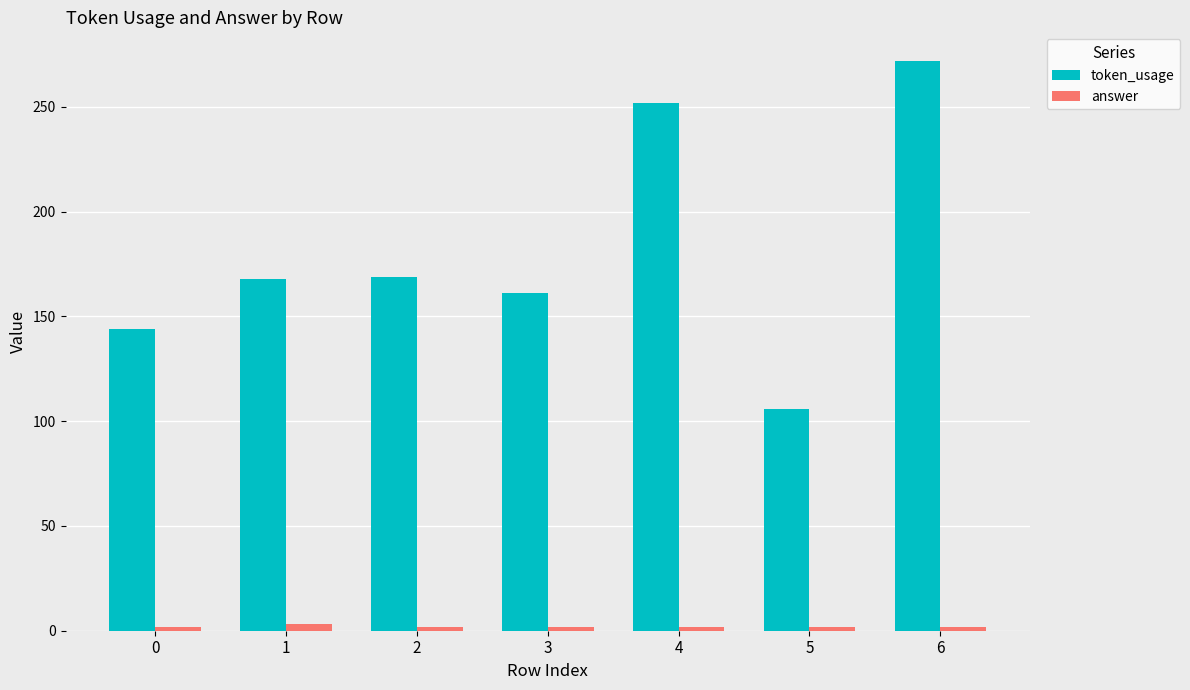

Which series has the widest spread of values?

token_usage